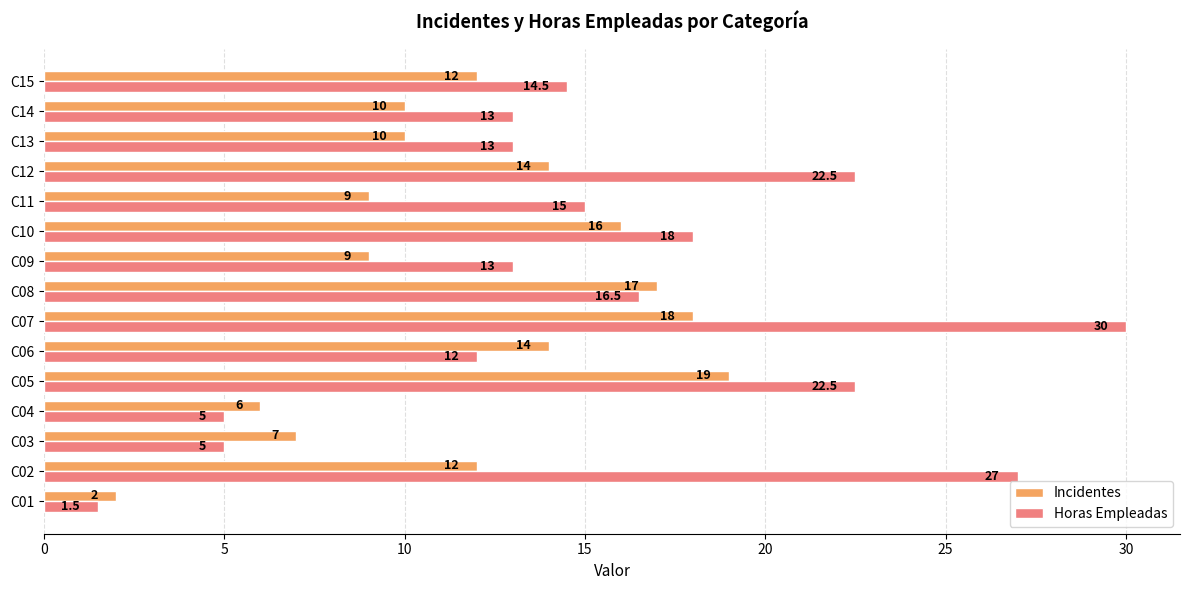

What is the lowest value of the Horas Empleadas series?

1.5